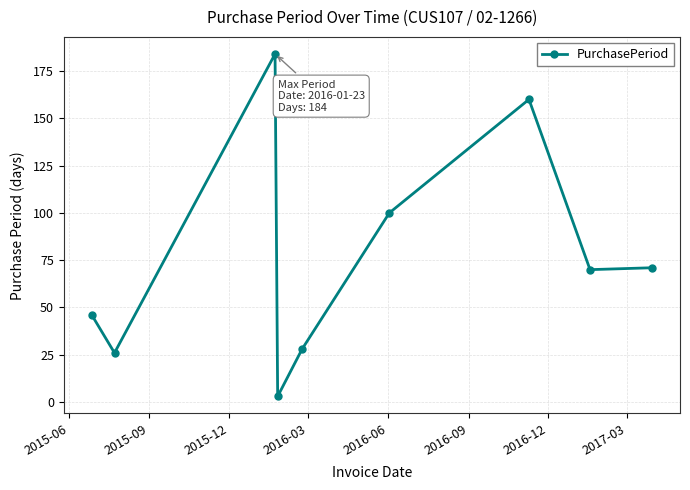

How many interior local peaks (higher than both neighbors) does the data have?

2